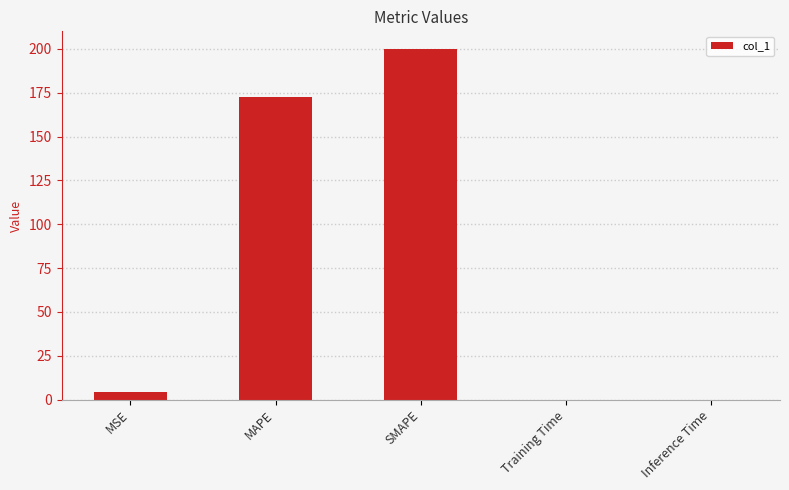

Is it true that the value at SMAPE is 200.0?

True